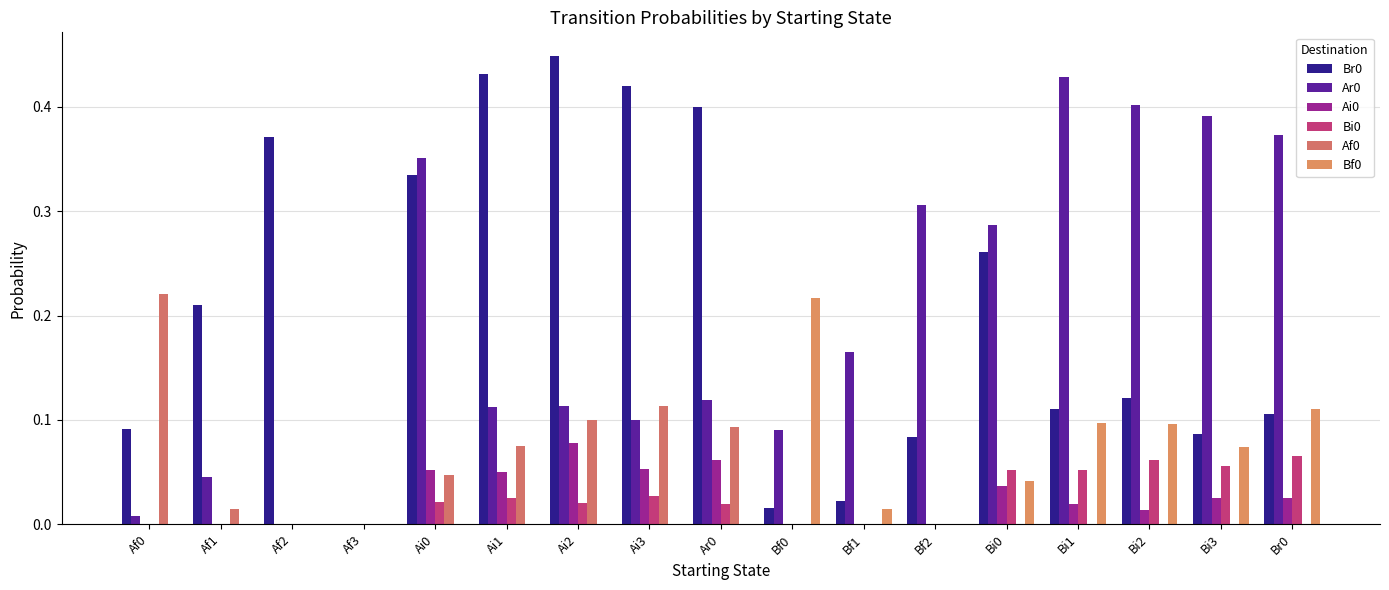

The Ai0 series shows -0.0 at Af1. True or false?

False